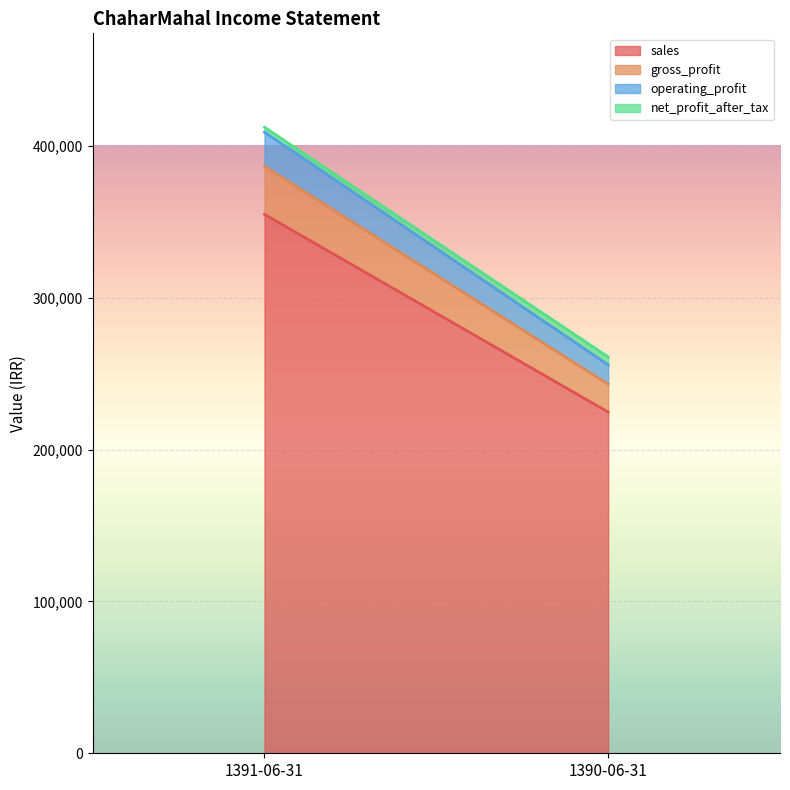

What are all the series names shown in the legend?

sales, gross_profit, operating_profit, net_profit_after_tax